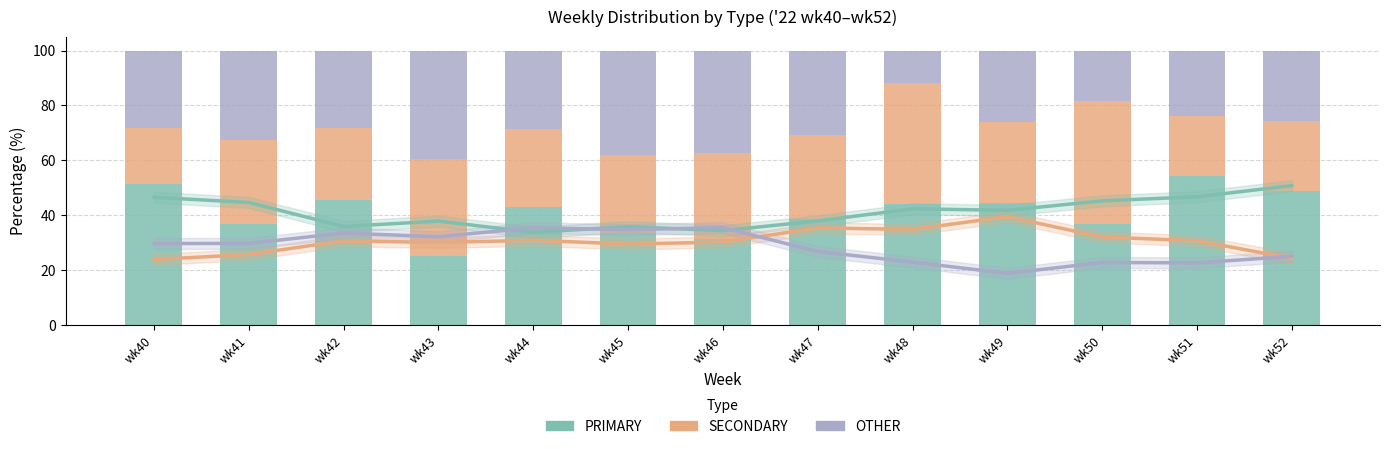

Reading left to right, list all the values displayed in this chart.

PRIMARY: wk40=51.3	wk41=37.0	wk42=45.7	wk43=25.0	wk44=42.9	wk45=33.3	wk46=31.2	wk47=38.5	wk48=44.0	wk49=44.4	wk50=36.8	wk51=54.3	wk52=48.9
SECONDARY: wk40=20.5	wk41=30.4	wk42=26.1	wk43=35.4	wk44=28.6	wk45=28.6	wk46=31.2	wk47=30.8	wk48=44.0	wk49=29.6	wk50=44.7	wk51=21.7	wk52=25.5
OTHER: wk40=28.2	wk41=32.6	wk42=28.3	wk43=39.6	wk44=28.6	wk45=38.1	wk46=37.5	wk47=30.8	wk48=12.0	wk49=25.9	wk50=18.4	wk51=23.9	wk52=25.5